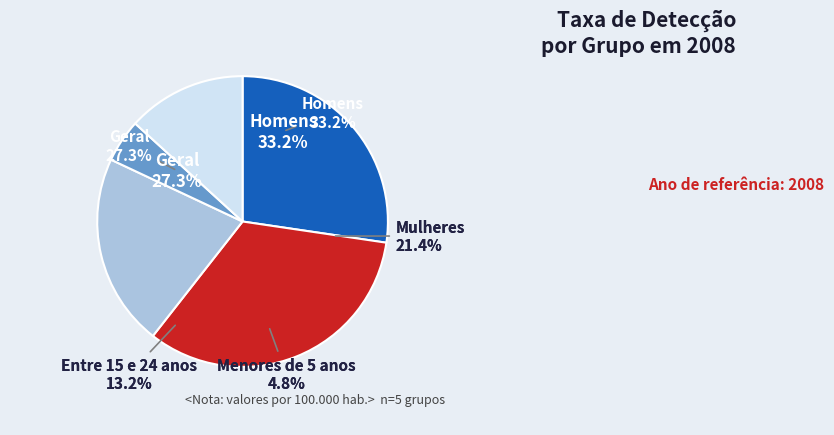

The Homens slice represents 42% of the pie. True or false?

False